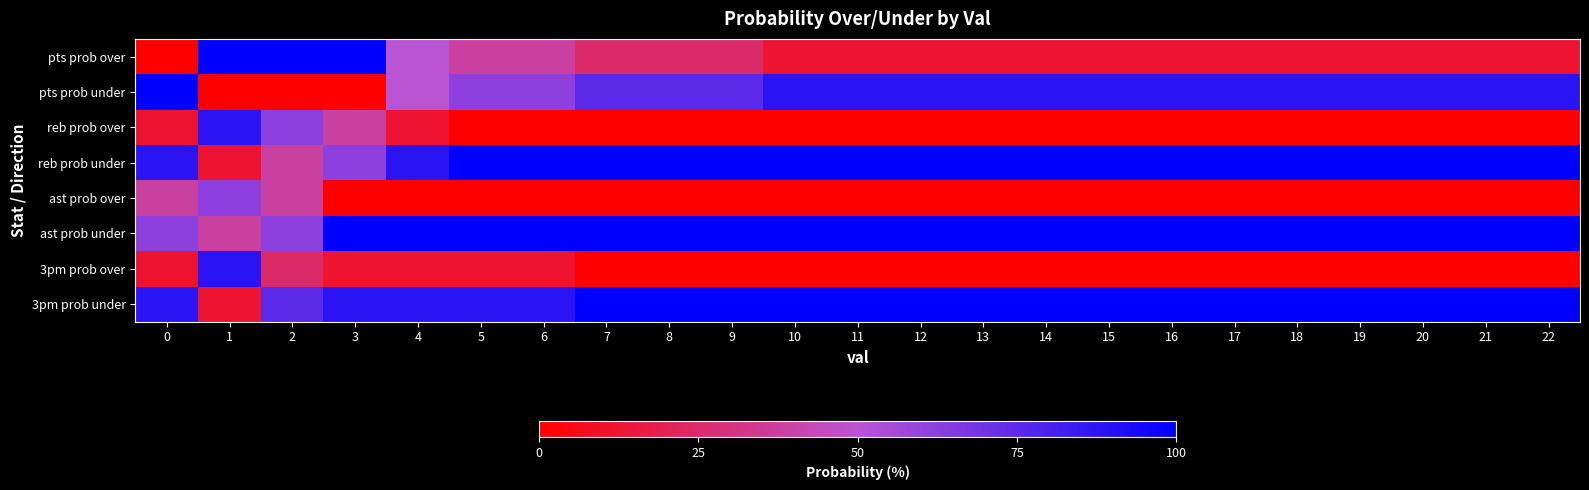

Which series has the largest range (max minus min)?

pts prob over